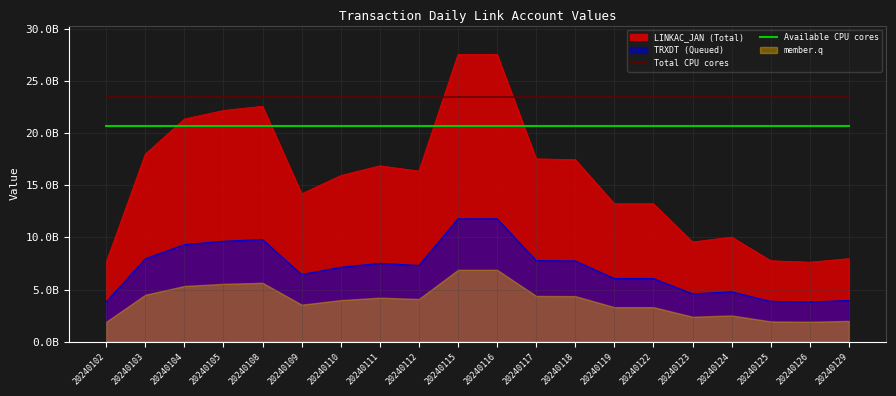

What is the value of the Available CPU cores point at the 9th from the left?

20695634965.5